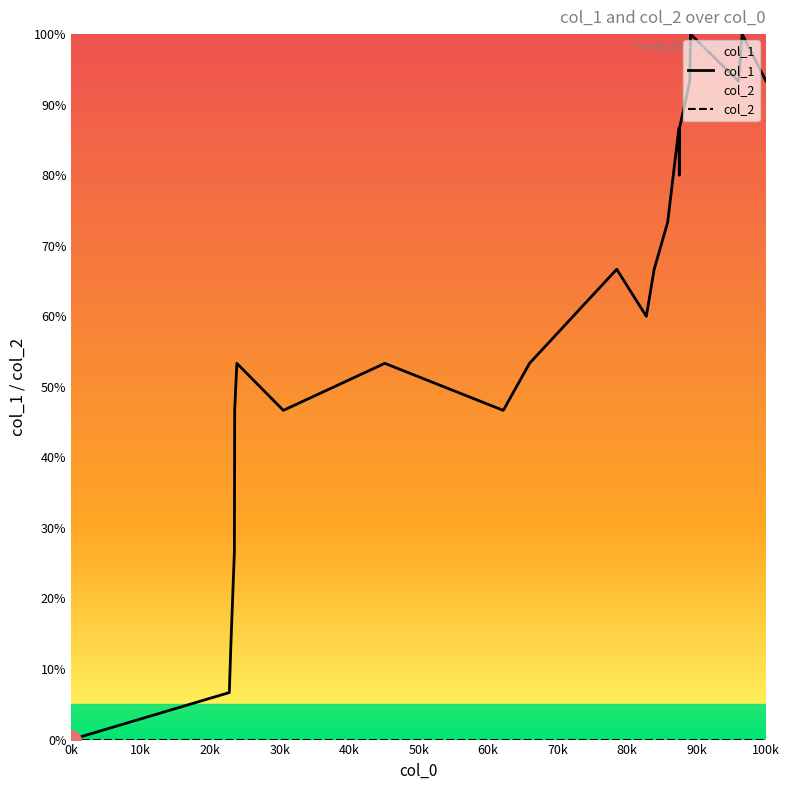

Which series has the widest spread of values?

col_1